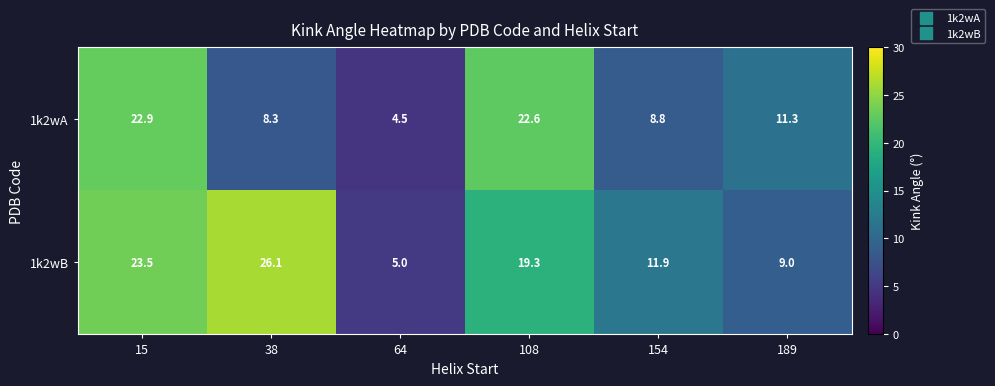

Rank the series at 15 from lowest to highest value.

1k2wA, 1k2wB